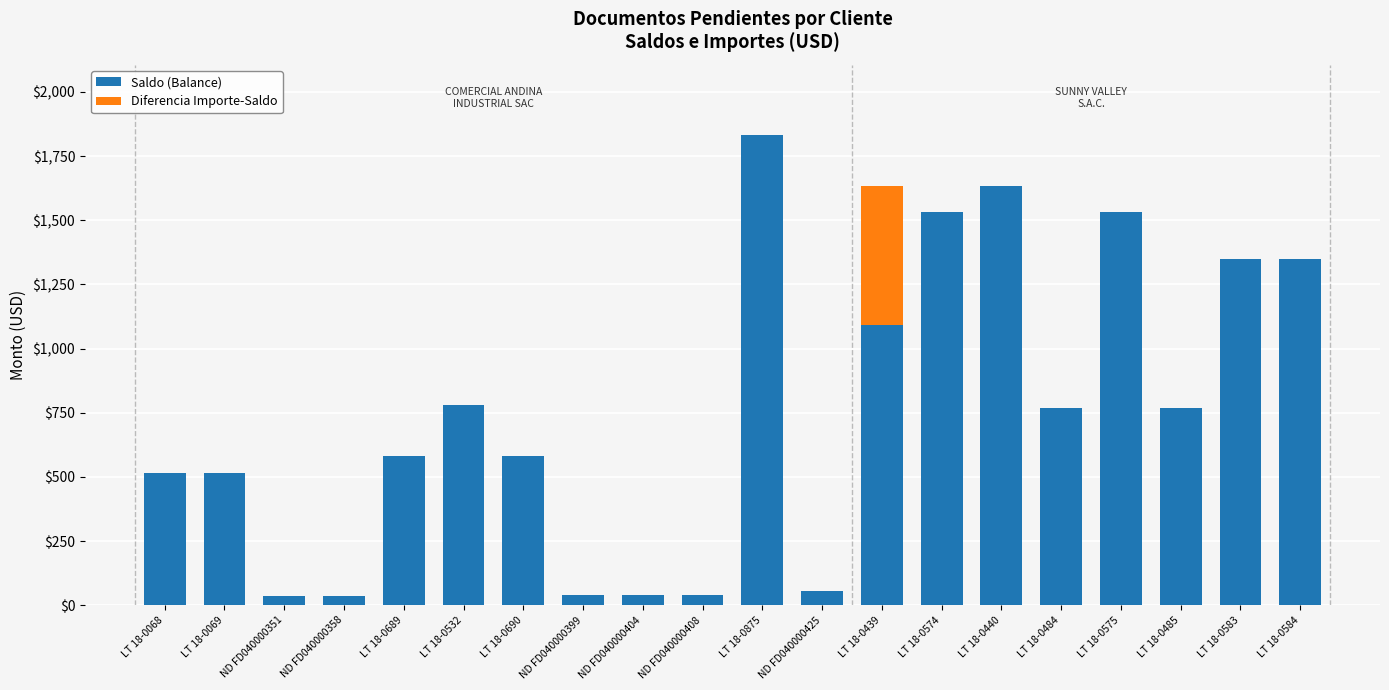

At which label does Saldo (Balance) reach its peak?

LT 18-0875